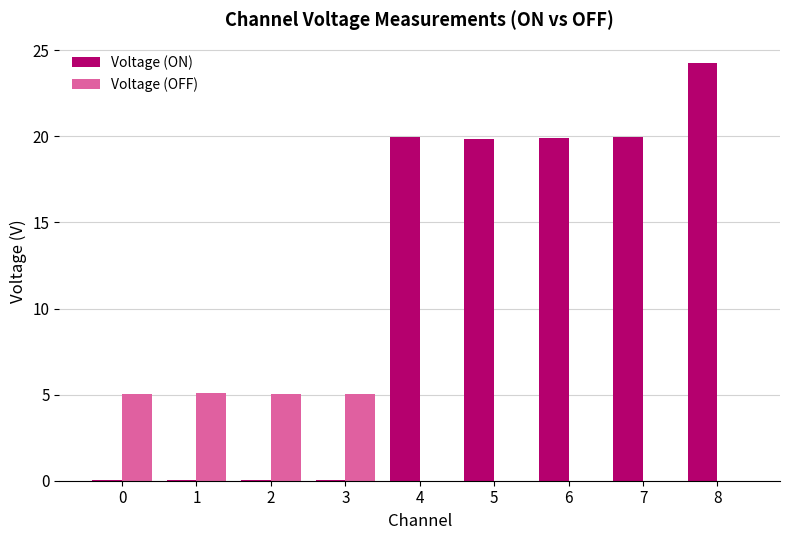

Which category has the highest value in the Voltage (ON) series?

8